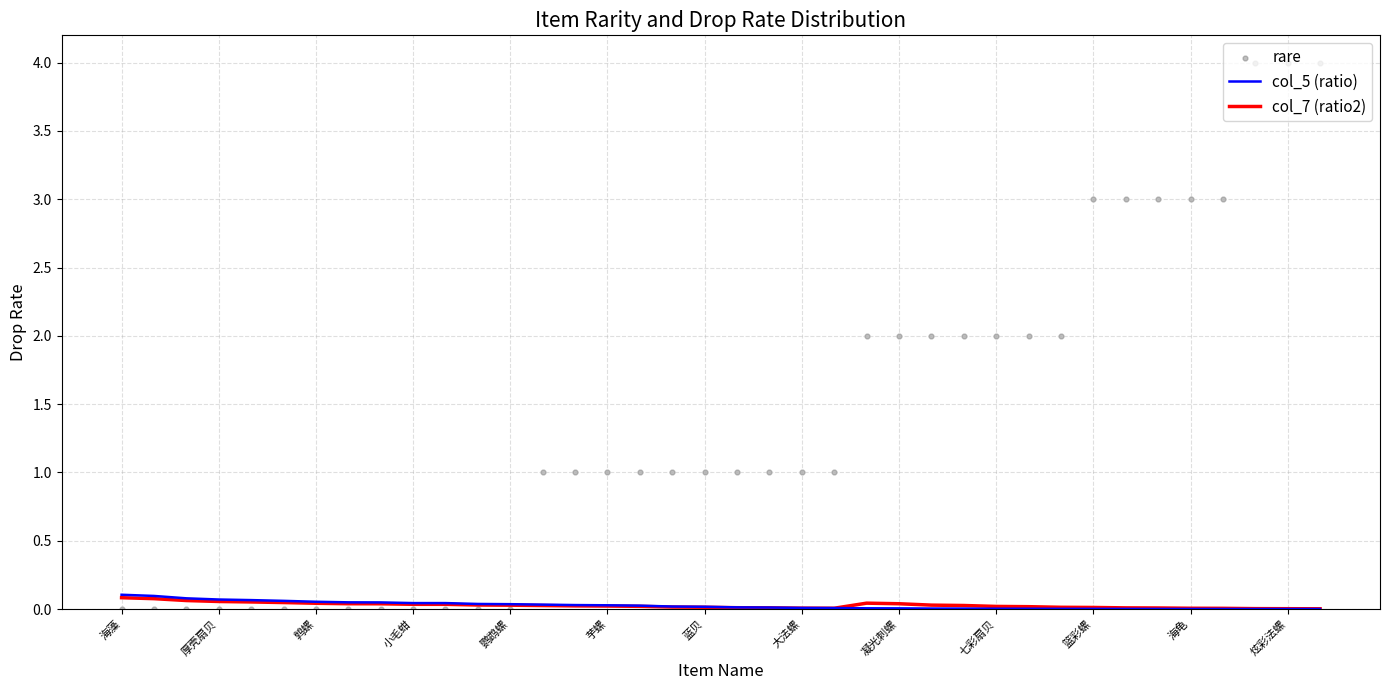

What are all the series names shown in the legend?

col_5 (ratio), col_7 (ratio2), rare